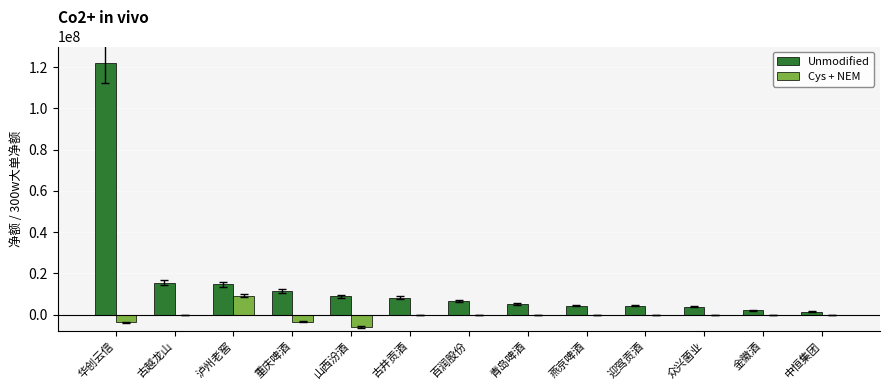

Which series has the largest total across all categories?

Unmodified